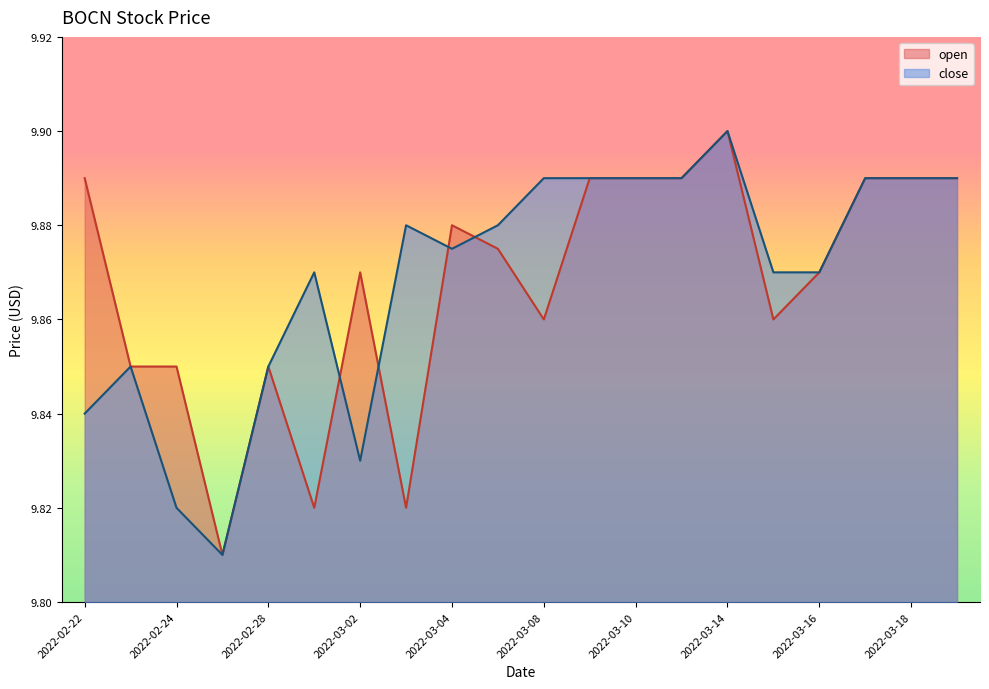

The open series shows 9.8 at 2022-02-28. True or false?

True